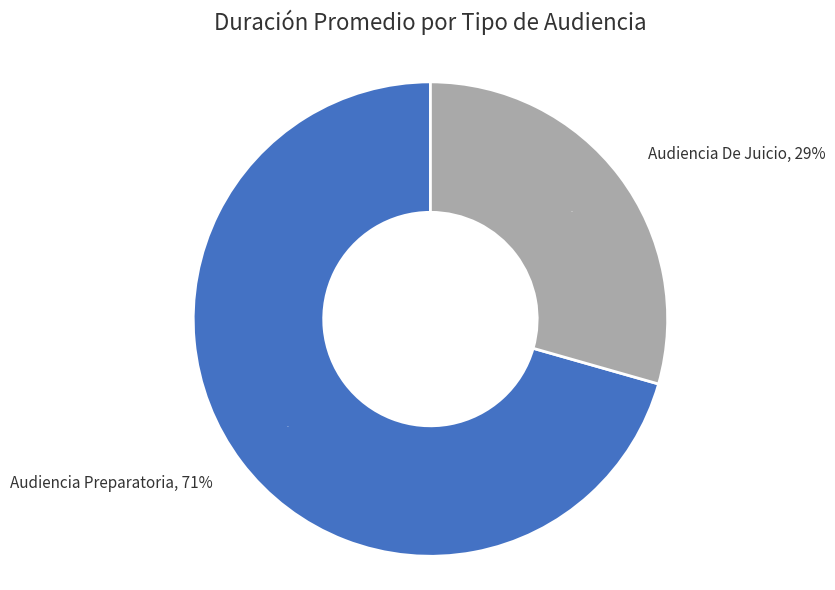

What portion of the pie excludes Audiencia De Juicio?

70.6%